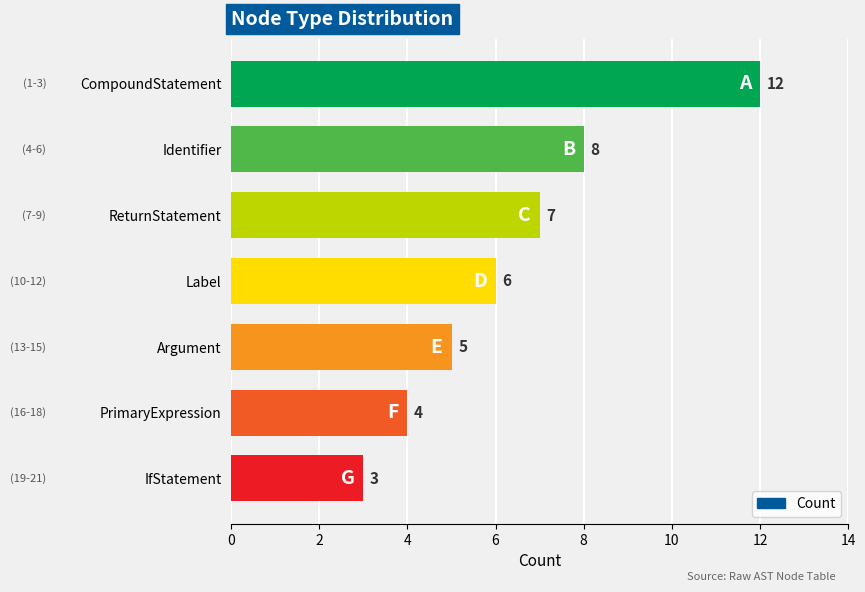

Is it true that the value at Argument is 3?

False